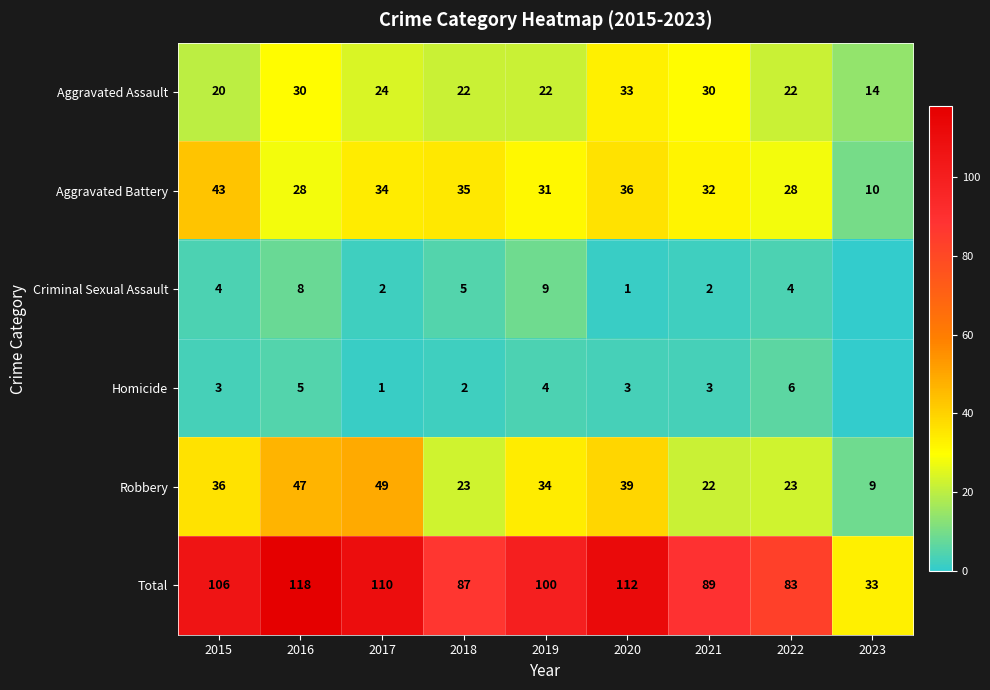

What is the total value across all series at 2018?

174